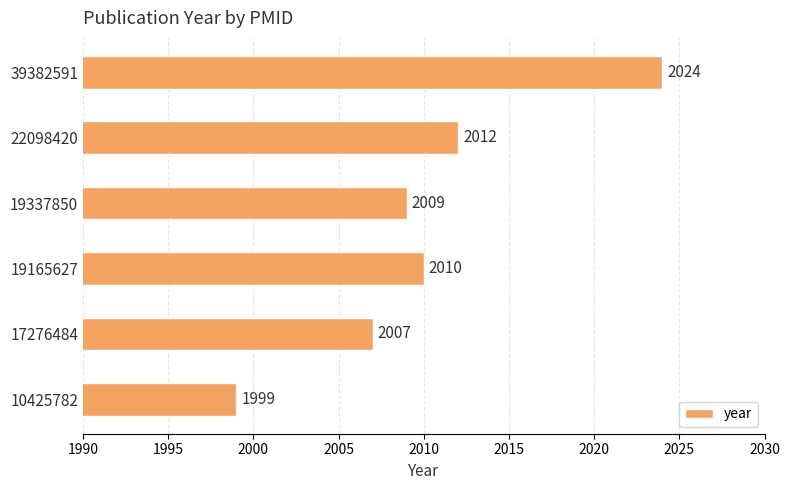

Between 19165627 and 10425782, which is larger?

19165627